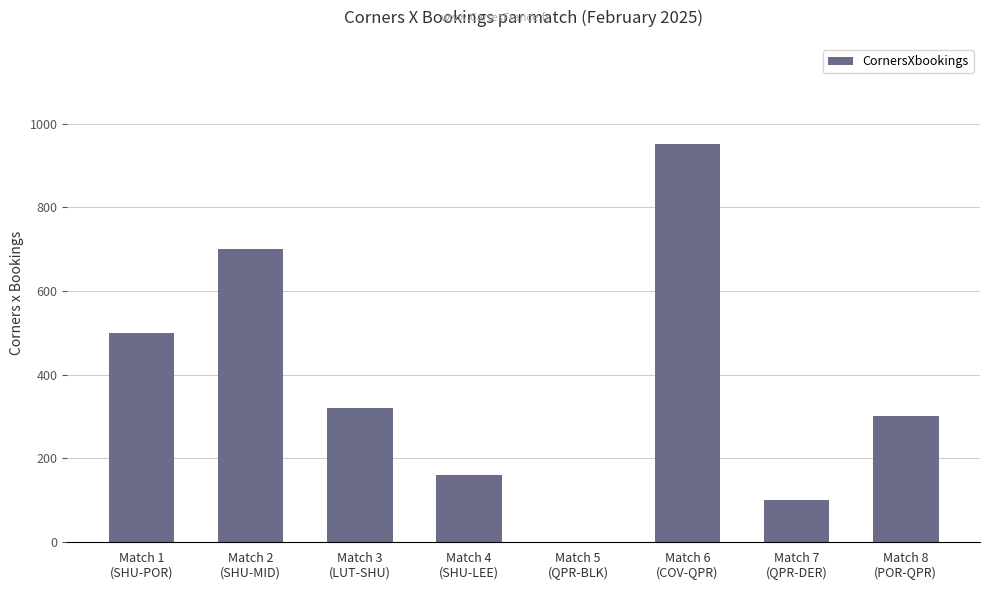

What is the difference between the values at Match 2
(SHU-MID) and Match 3
(LUT-SHU)?

380